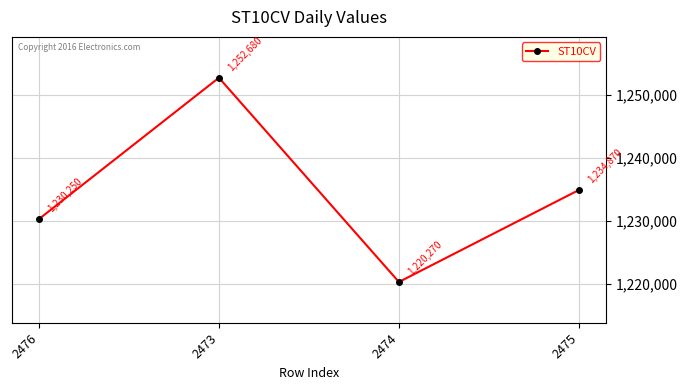

What is the sum of all values?

4938070